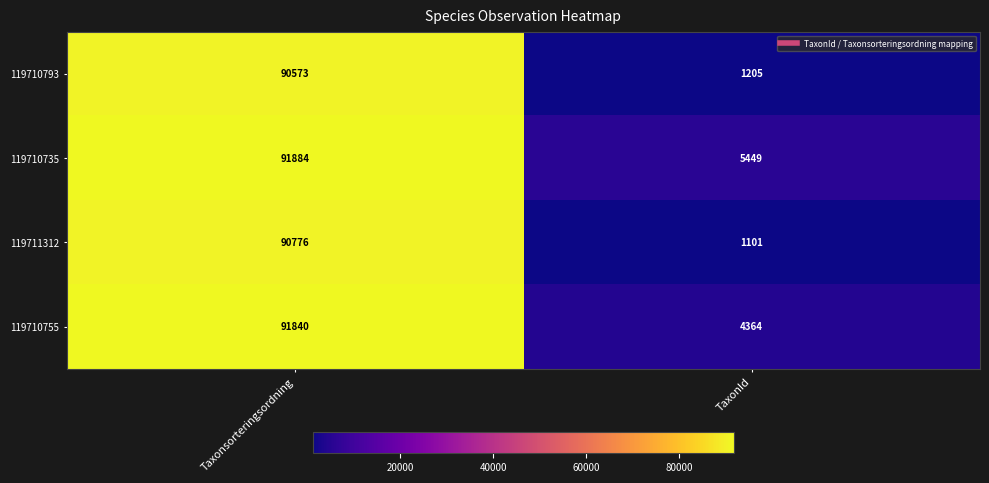

At which category does the chart reach its peak across all series?

Taxonsorteringsordning